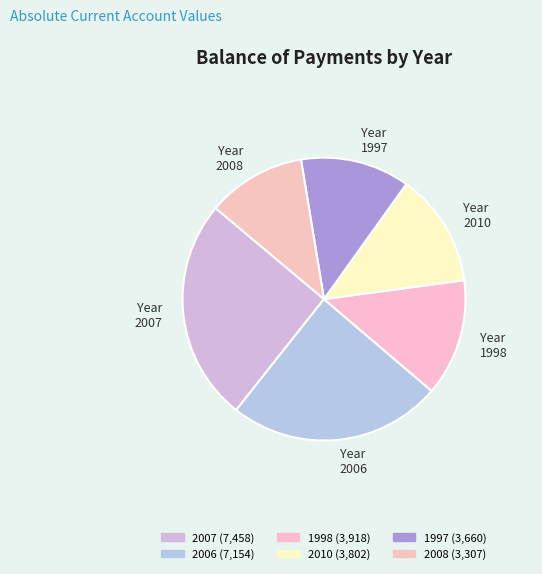

Combined, do Year 1997 and Year 2006 account for over 50%?

No